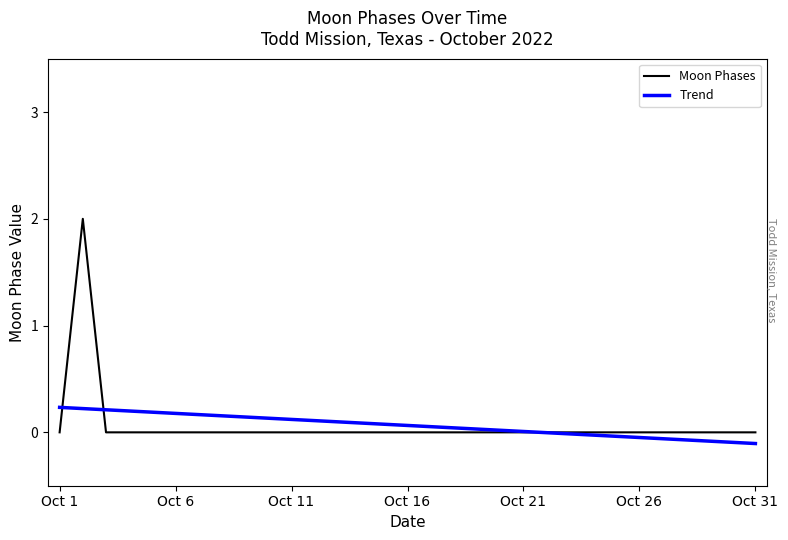

In Moon Phases, how many points are higher than both neighbors (excluding endpoints)?

1